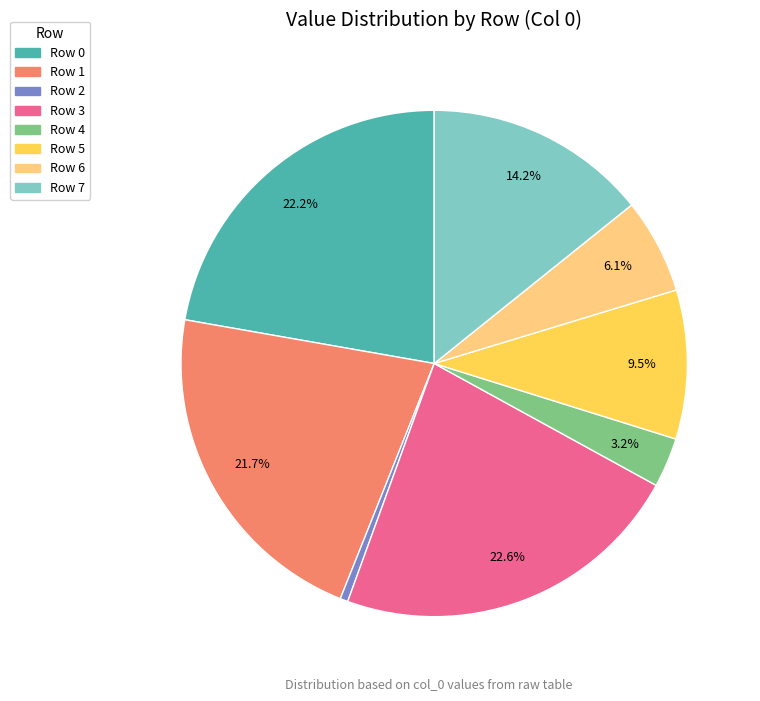

Do Row 2 and Row 0 together represent more than half of the pie?

No